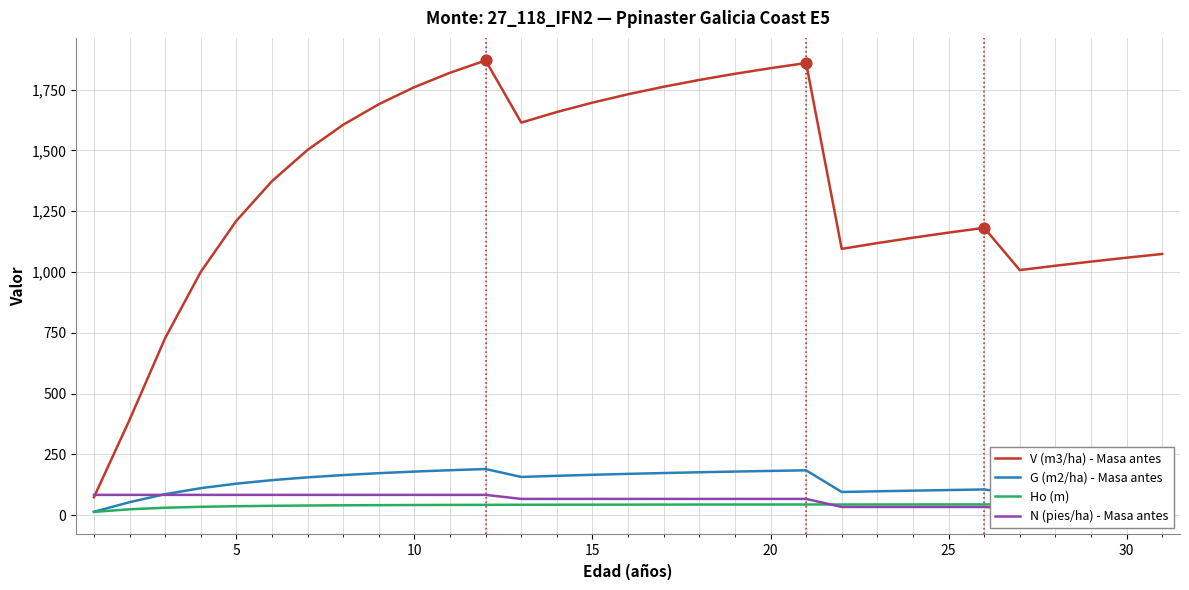

Which series reaches the minimum Y coordinate?

Ho (m)